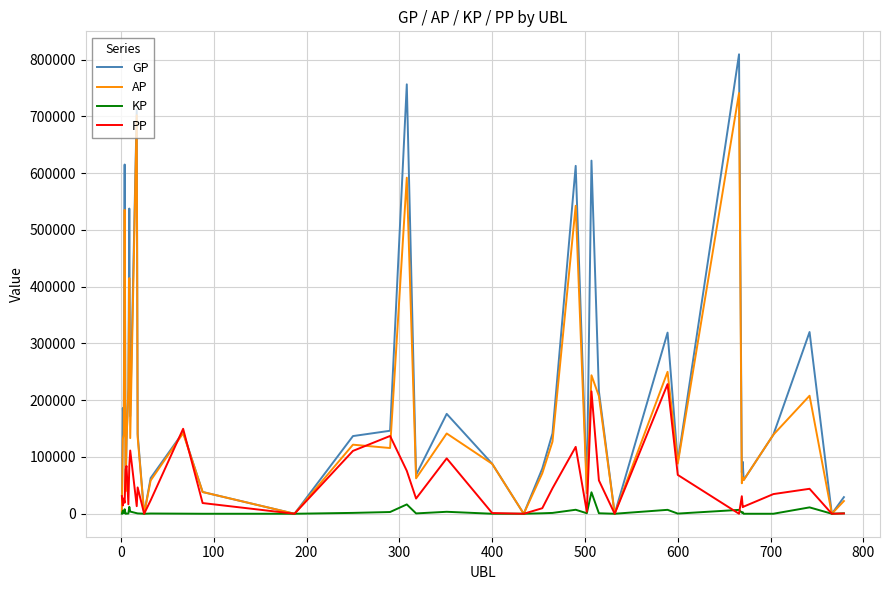

What is the maximum value for GP?

809231.0